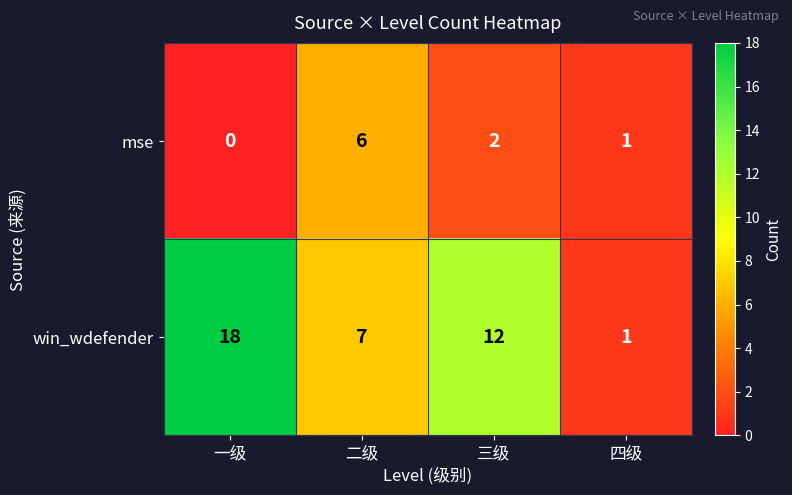

Where is mse nearest to the value 3?

三级